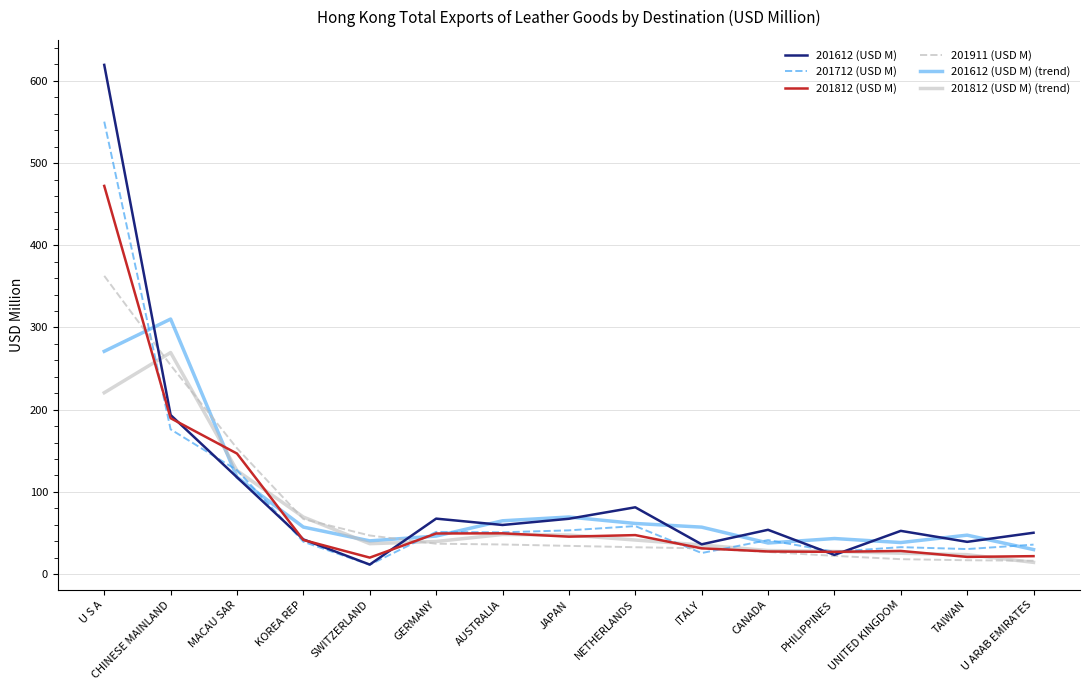

Which series has the largest range (max minus min)?

201612 (USD M)